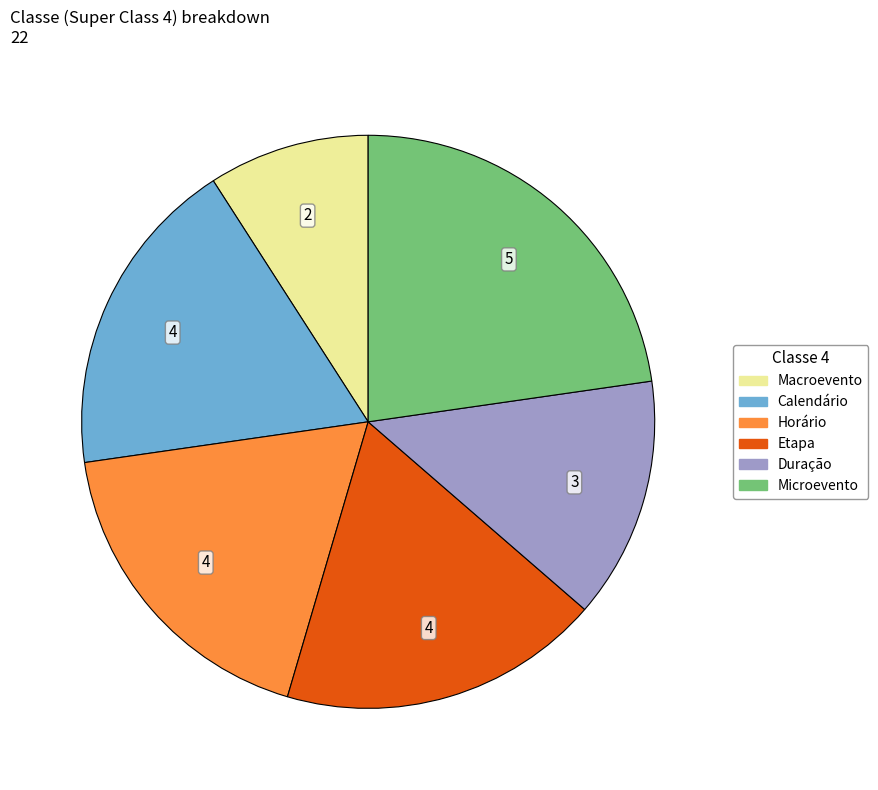

Does Duração represent more than half of the total?

No